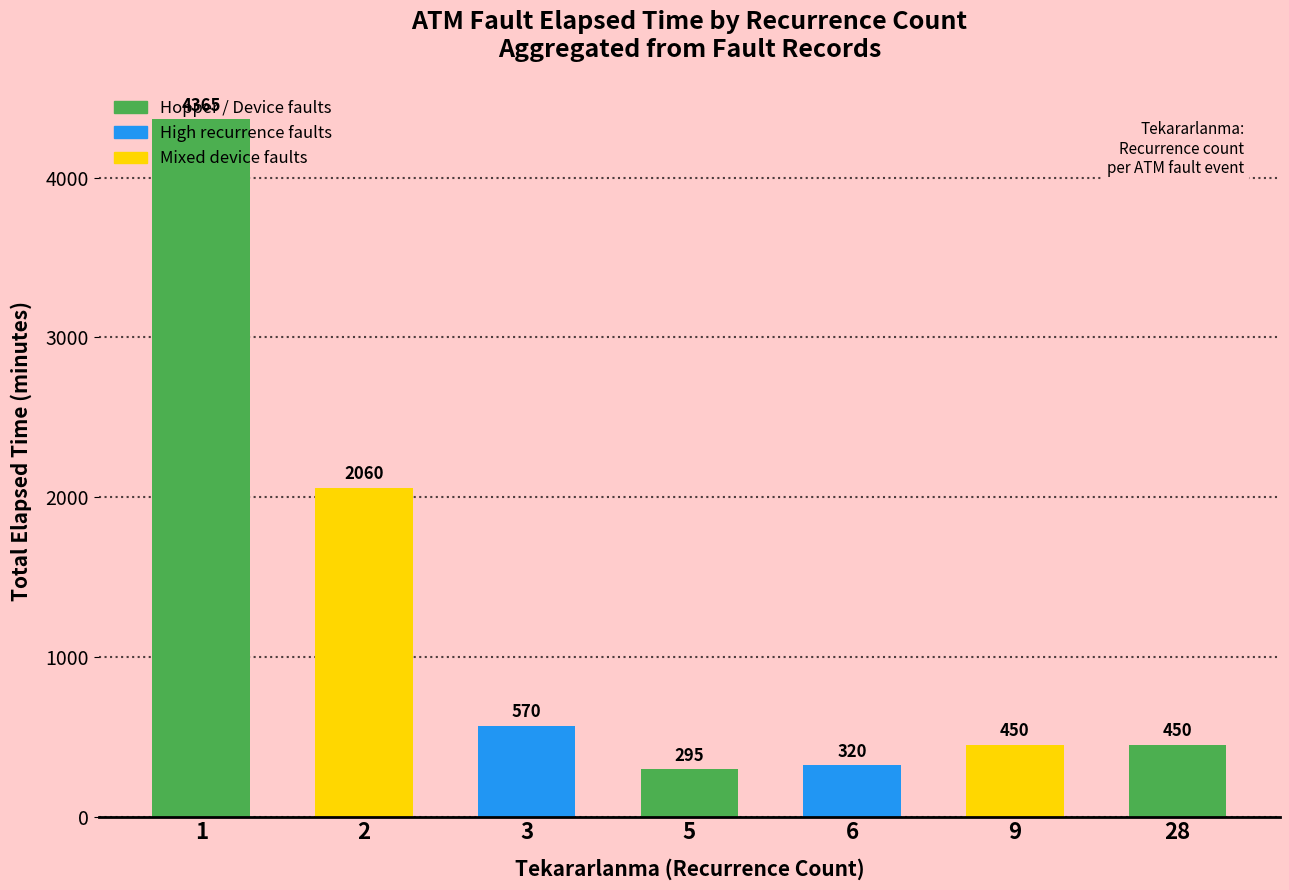

True or false: the data shows 2089 at 1.

False